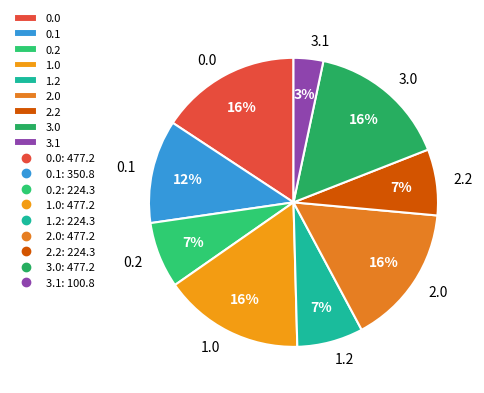

Is the sum of 2.0 and 0.2 greater than half?

No